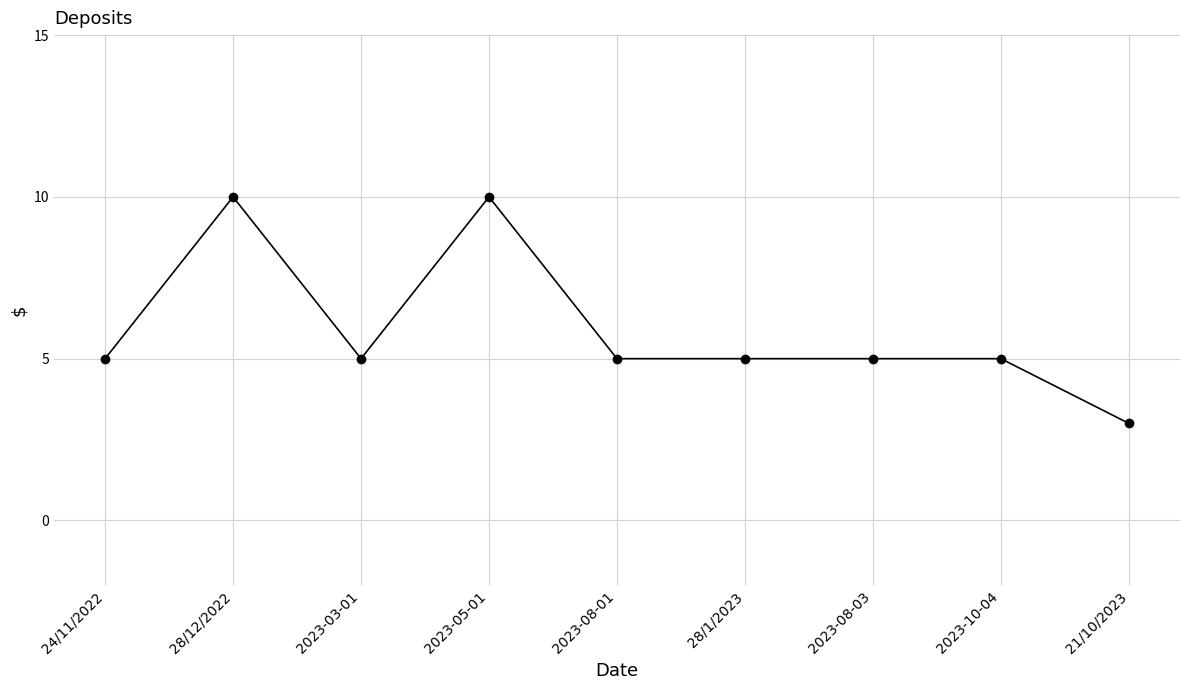

What is the approximate value at 2023-08-03?

5